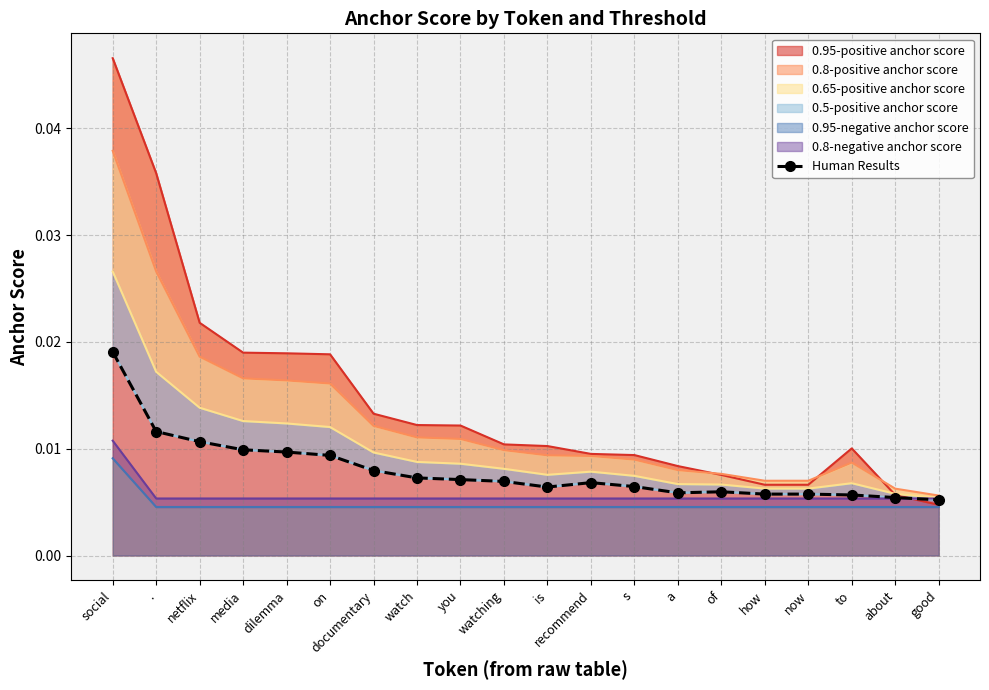

Where is the data nearest to the value 0?

good